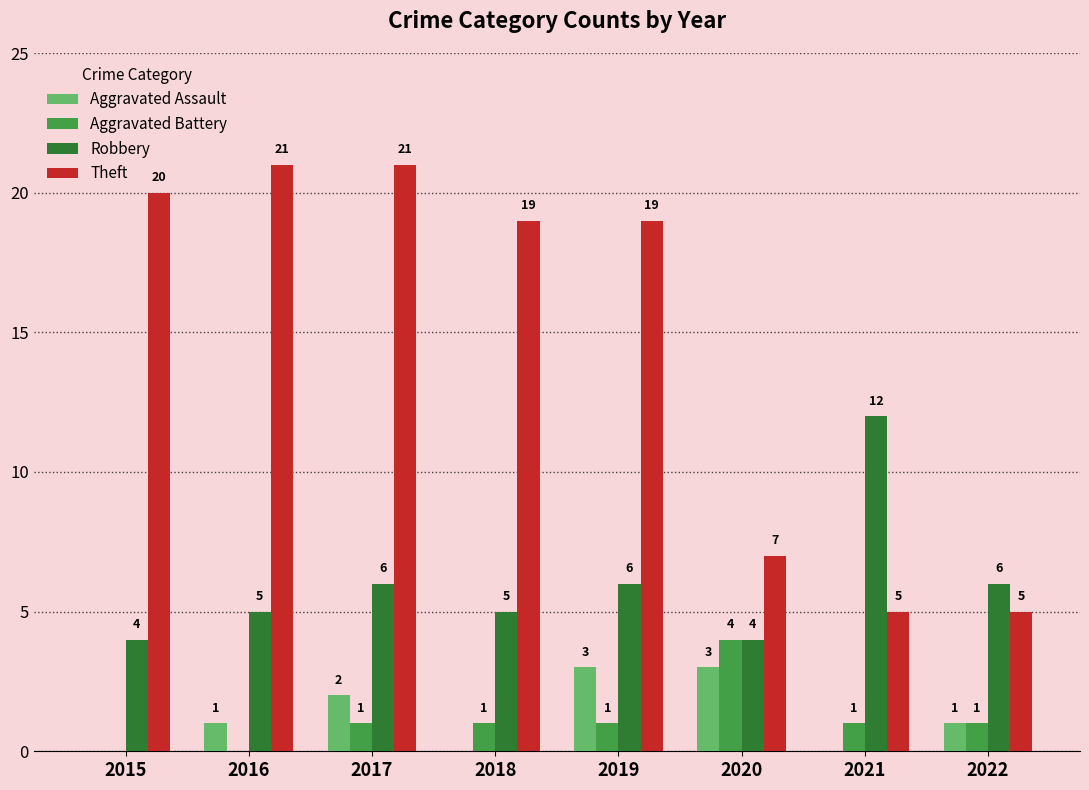

Between 2017 and 2021, which series saw the biggest shift?

Theft